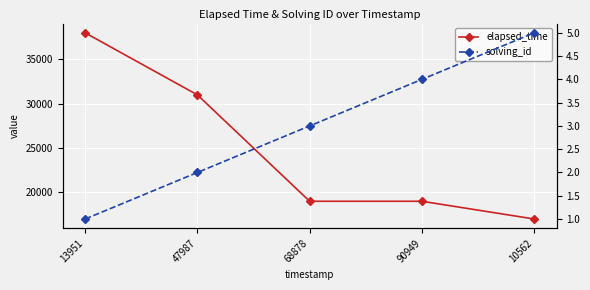

What is the difference between the highest and lowest values at 13951?

37999